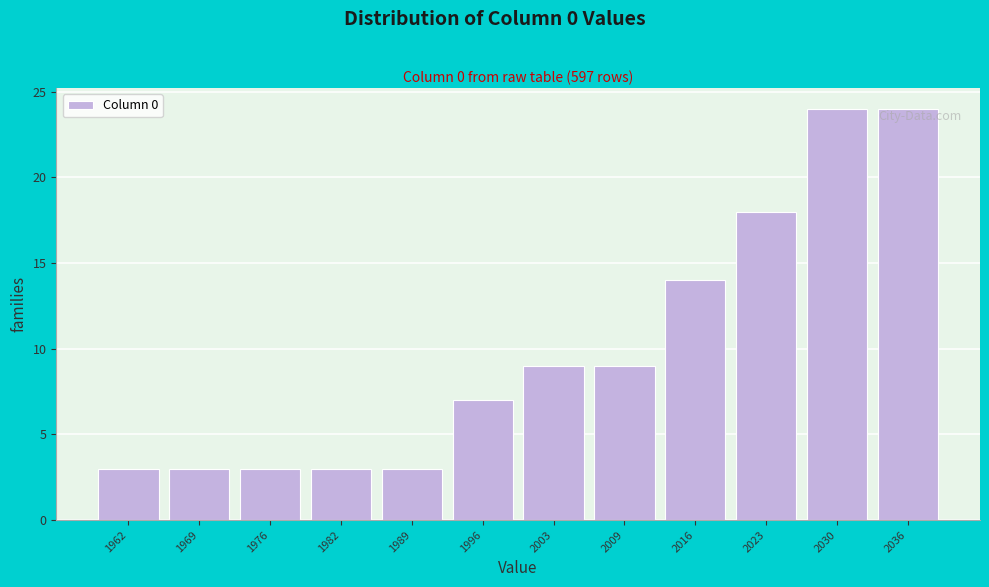

Reading left to right, extract all data points from this chart.

1962=3	1969=3	1976=3	1982=3	1989=3	1996=7	2003=9	2009=9	2016=14	2023=18	2030=24	2036=24